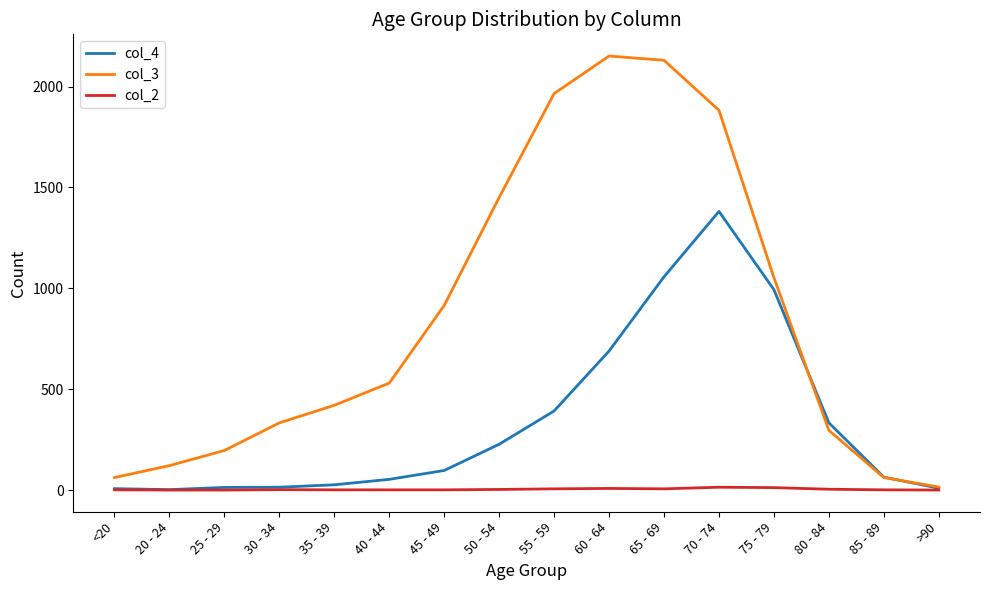

What is the highest value of the col_3 series?

2151